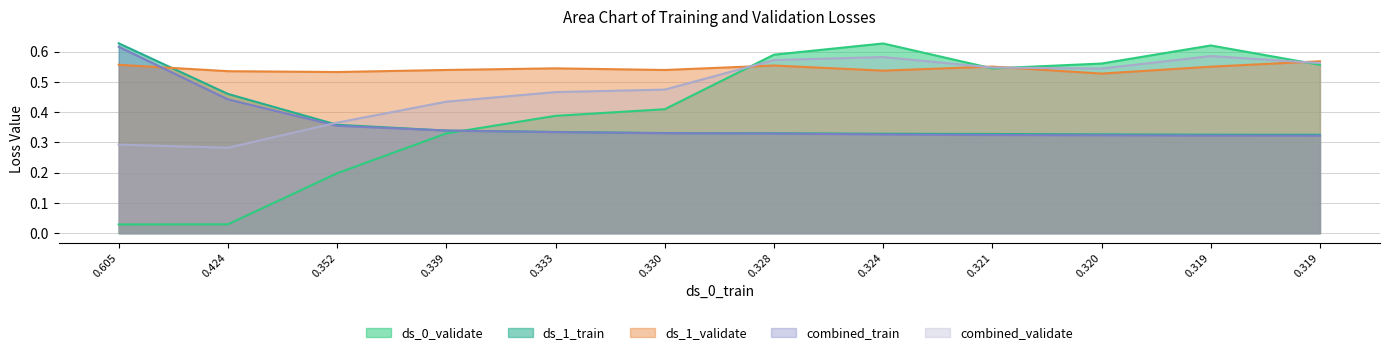

After their last crossing, which series has the higher values: ds_1_validate or ds_0_validate?

ds_1_validate